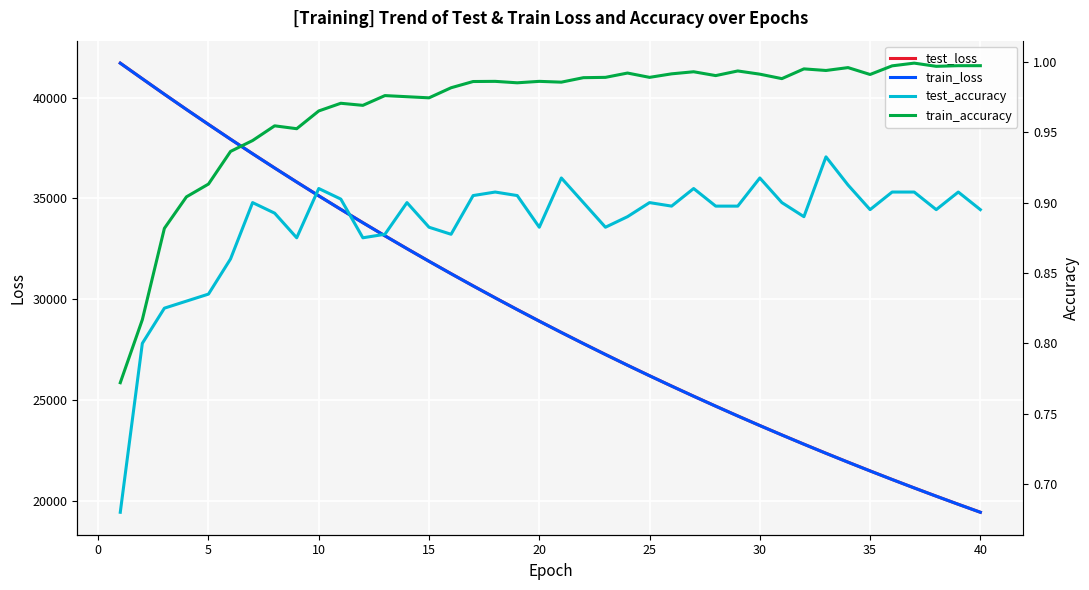

How many lines are shown in the chart?

4